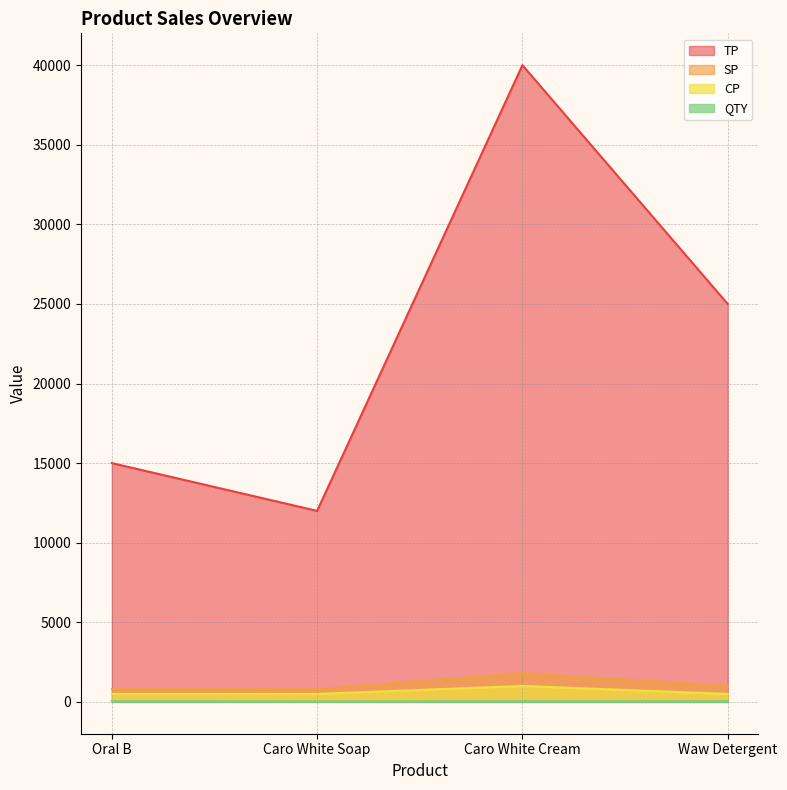

What is the label of the 4th point from the left?

Waw Detergent